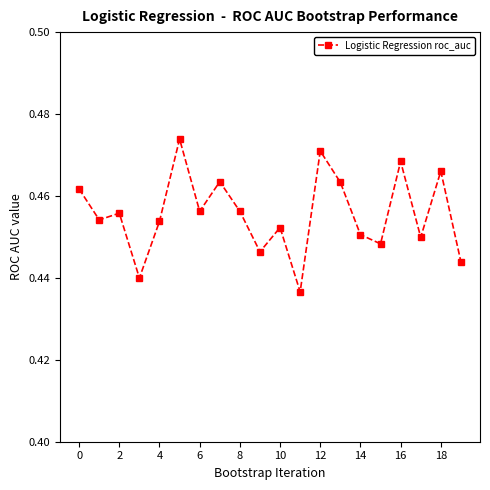

Count the values in the range 0 to 1.

20